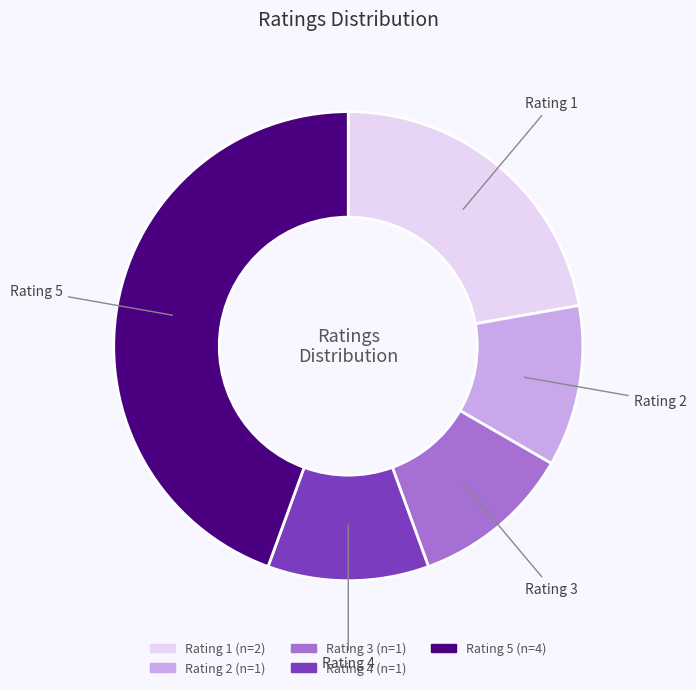

Is there a majority slice in this chart?

No